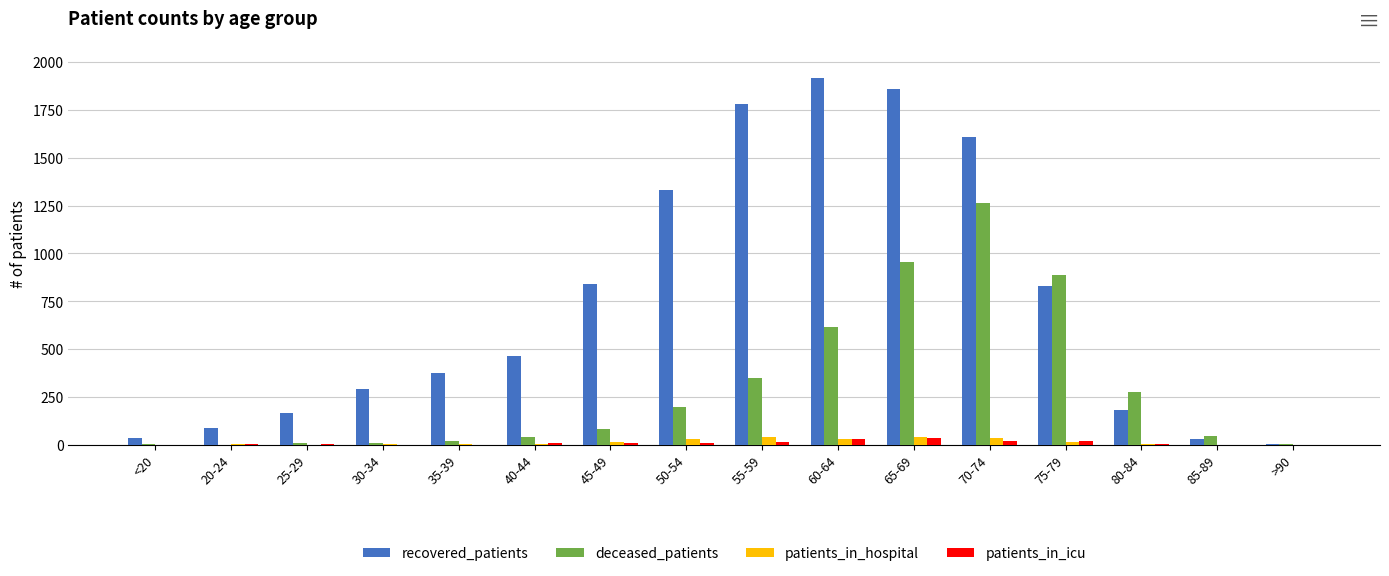

Between <20 and 50-54, which series saw the biggest shift?

recovered_patients